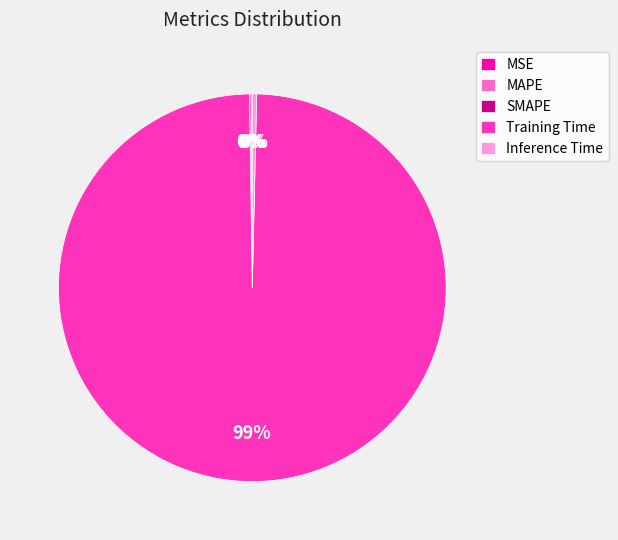

Which slice represents more than half of the pie?

Training Time